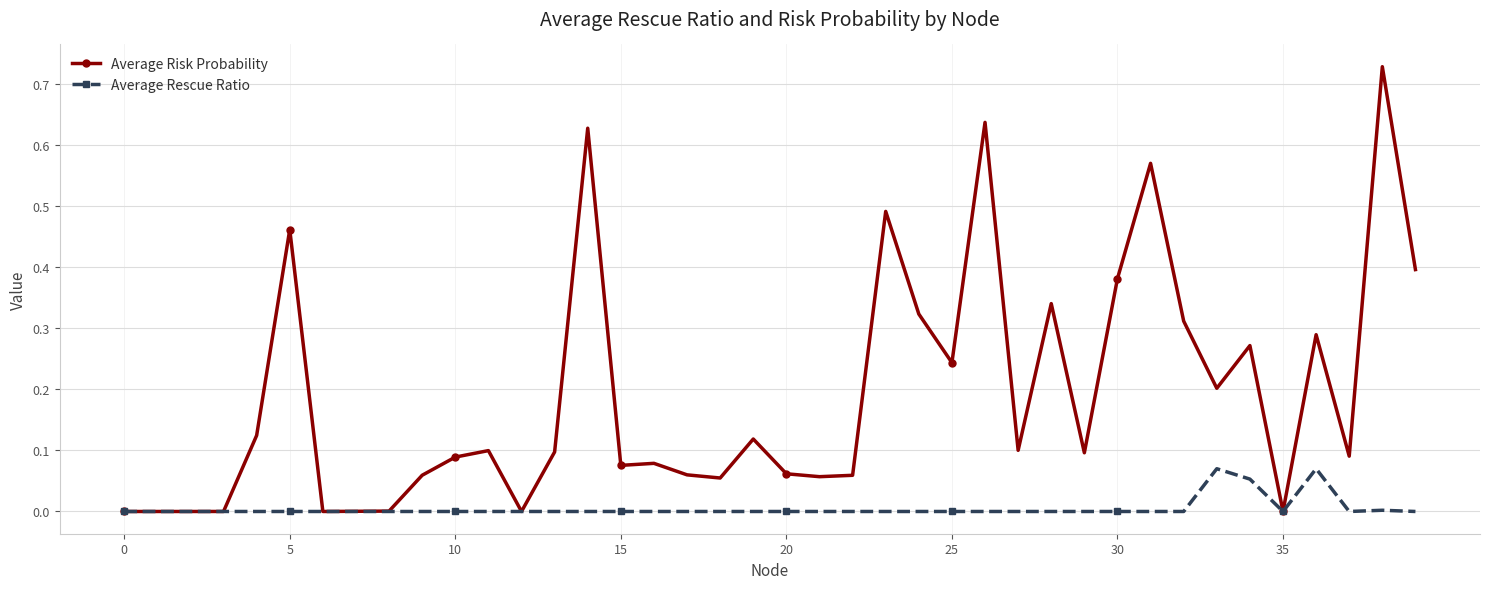

Rank the series by their average value, from highest to lowest.

Average Risk Probability, Average Rescue Ratio